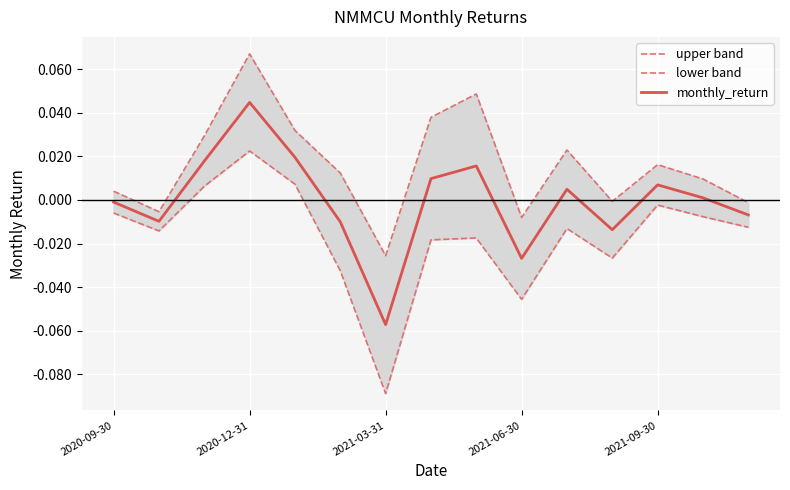

How many values in lower band are below zero?

12